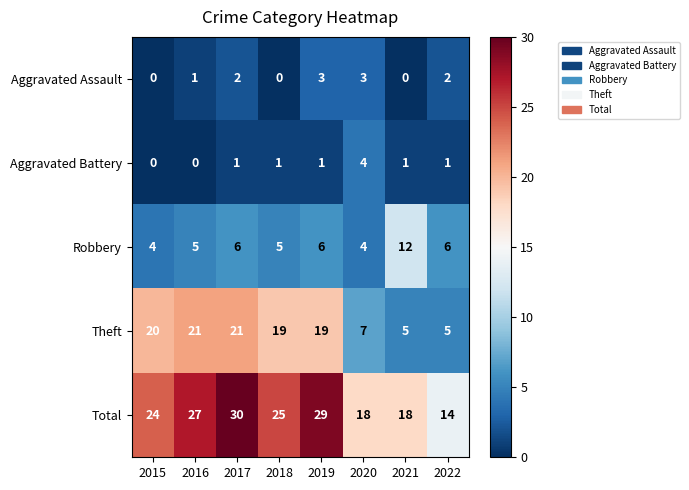

Rank the series by their maximum value, from lowest to highest.

Aggravated Assault, Aggravated Battery, Robbery, Theft, Total